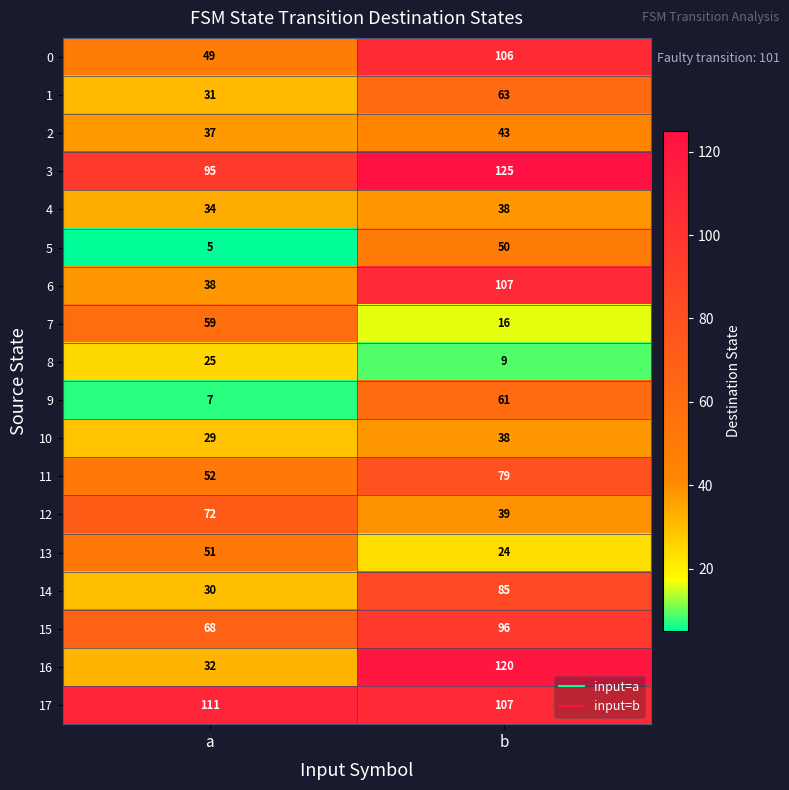

What is the sum of all 2 values?

80